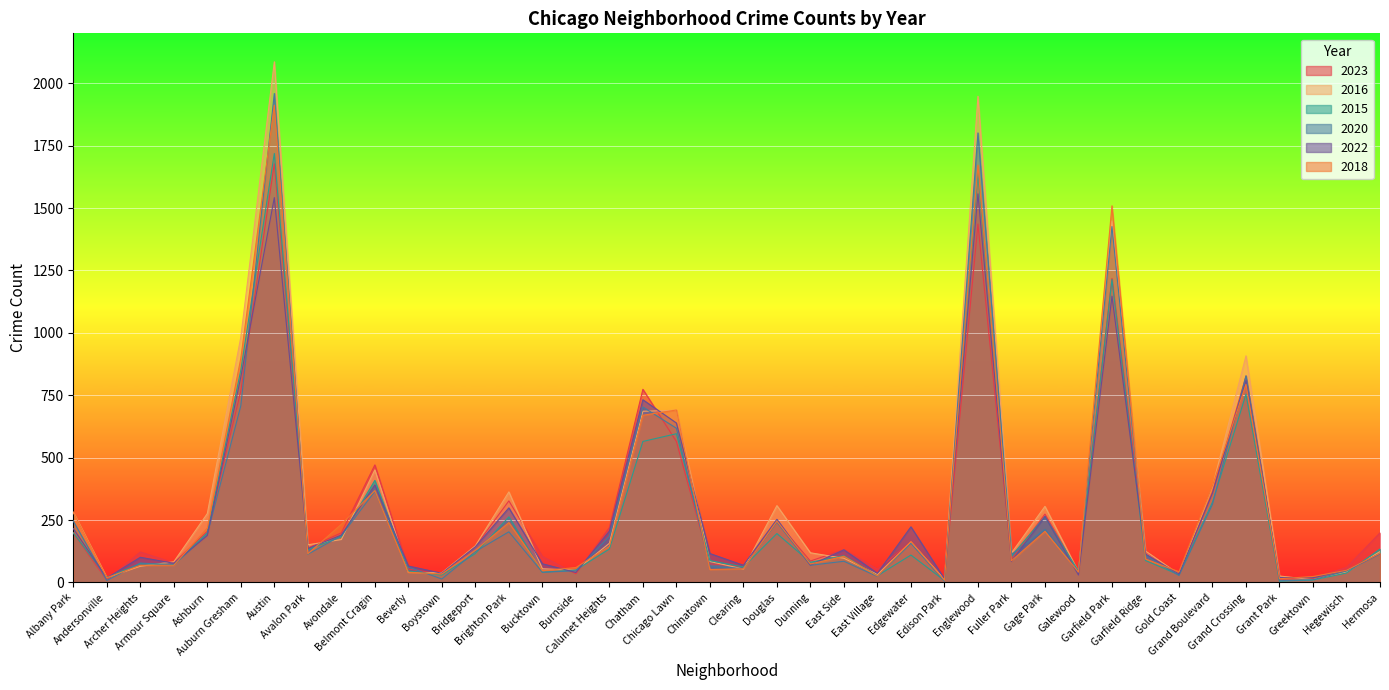

What is the sum of all 2020 values?

11677